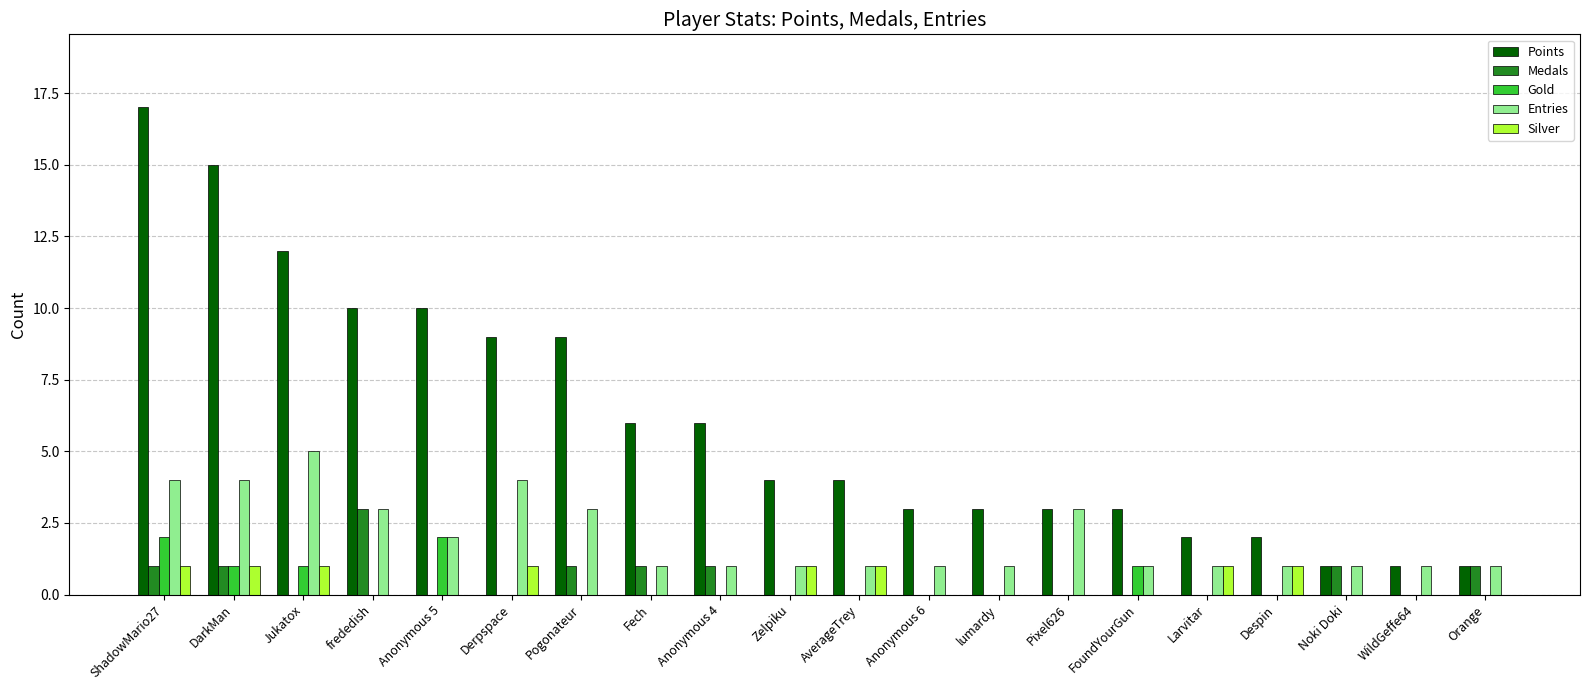

How many groups of bars are there?

20